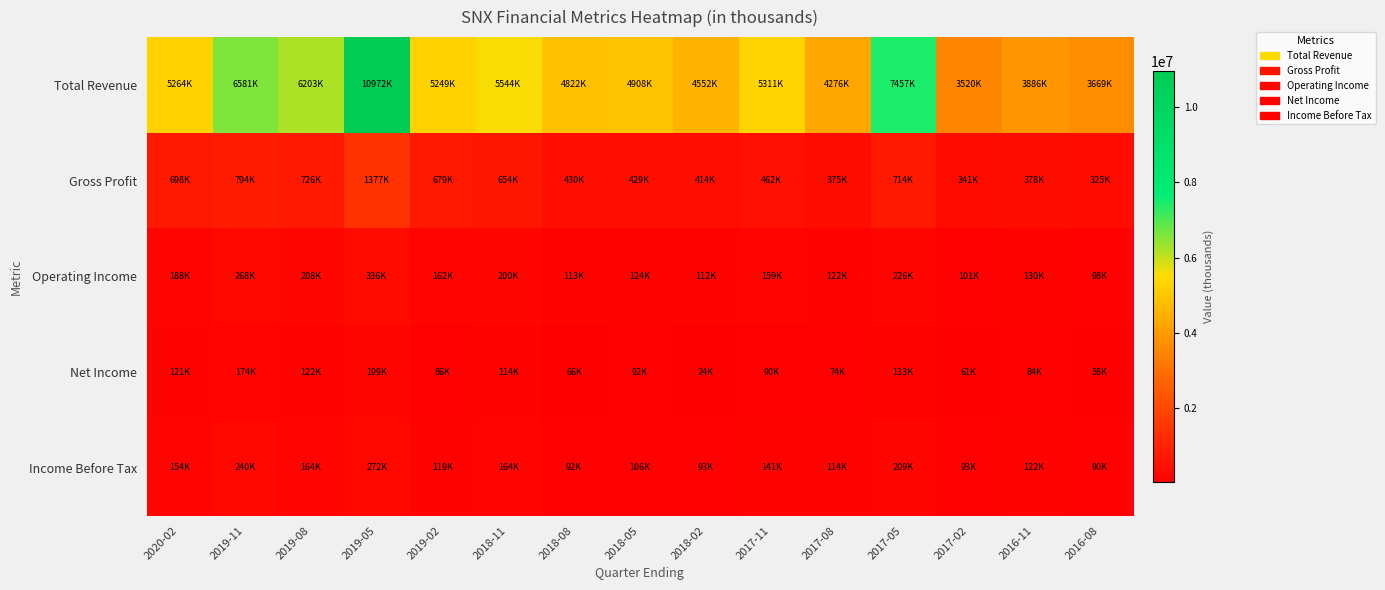

What is the spread (max minus min) of values at 2017-11?

5221700